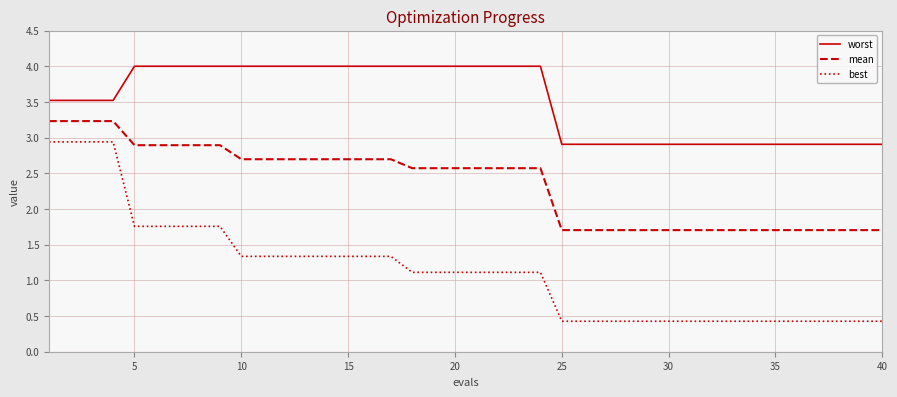

What is the difference between the maximum and minimum values in the best series?

2.5